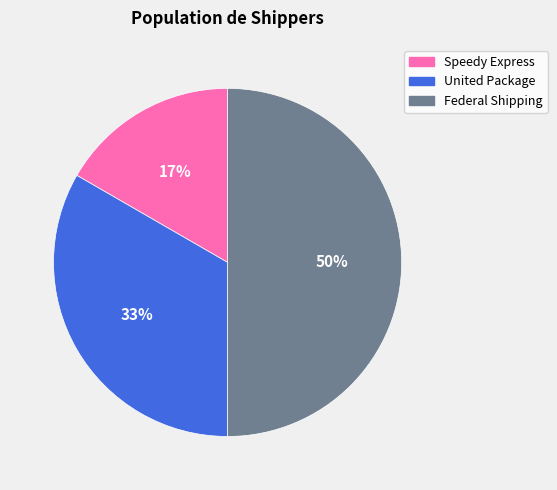

Which category has the smallest portion of the pie?

Speedy Express